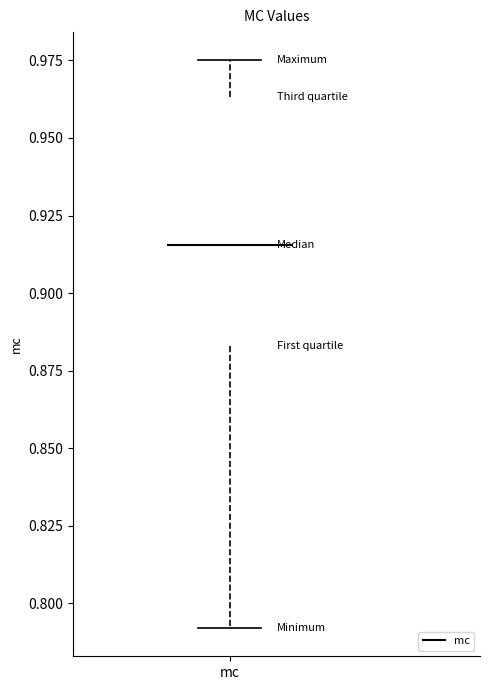

Read this box plot against the y-axis: the position of the median line, the range covered by the box, and the ends of both whiskers. The values are not printed on the chart, so give them approximately, as read against the axis.

median 0.915, box 0.885 to 0.965, whiskers 0.790 to 0.975